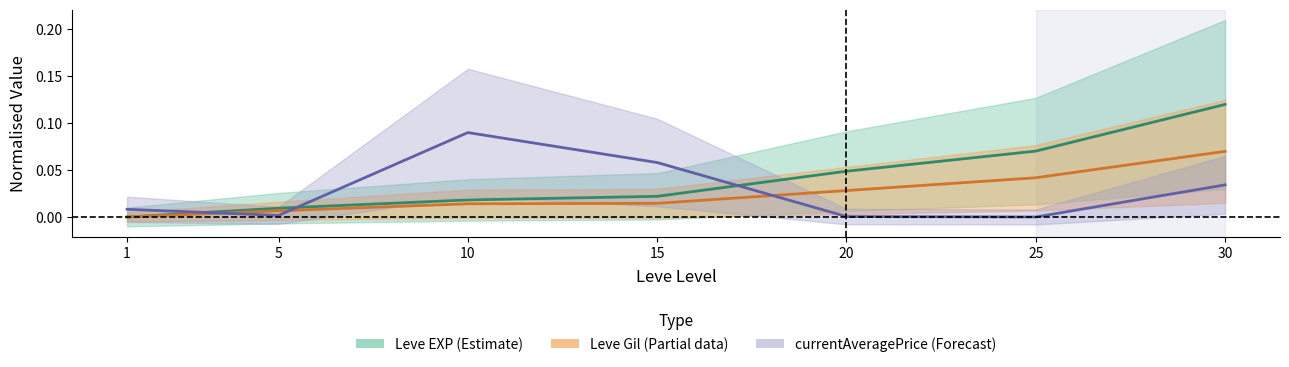

What is the sum of all Leve Gil values?

0.2